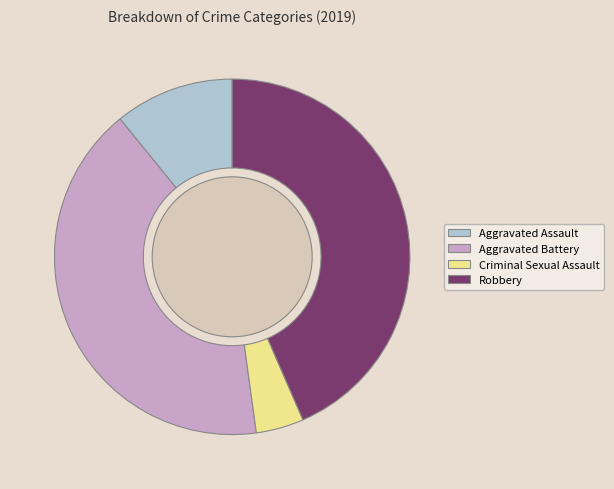

Which slice is the largest?

Robbery